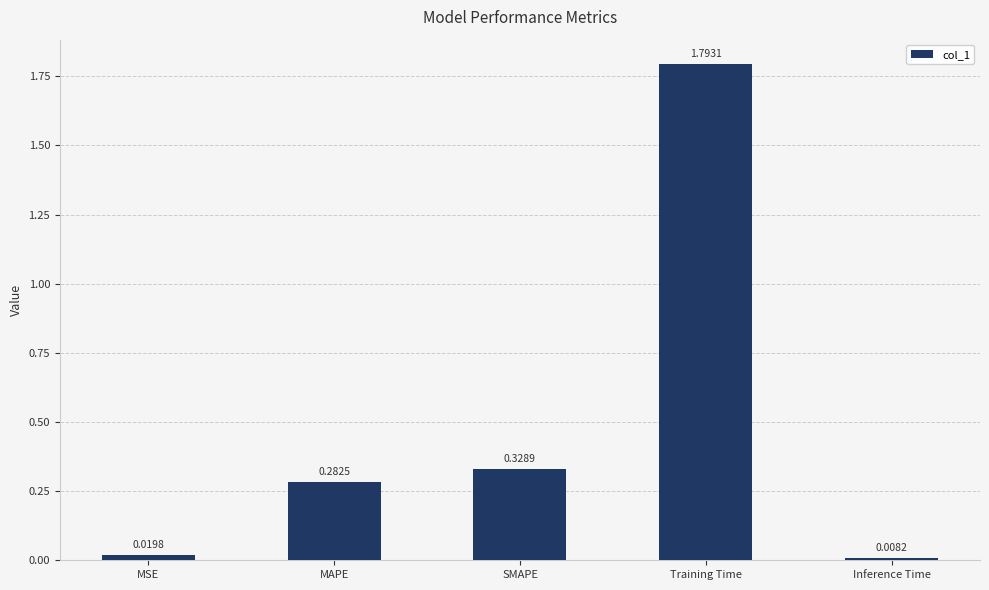

What is the sum of all values?

2.4